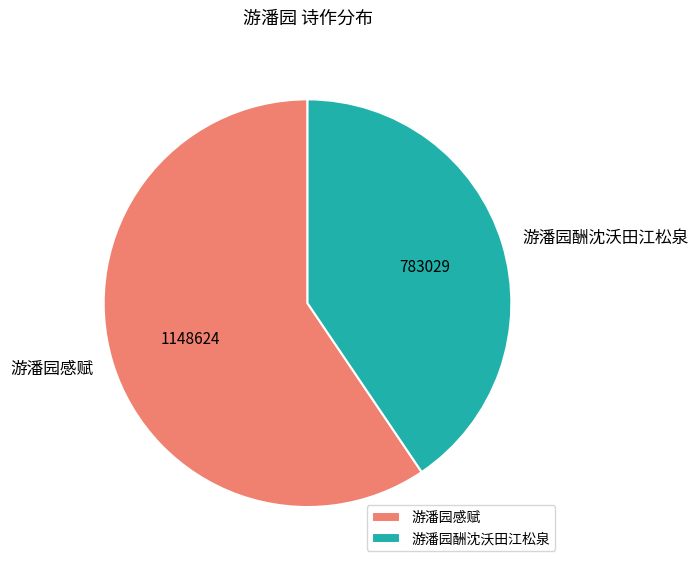

Is there any slice that represents more than half of the pie?

Yes